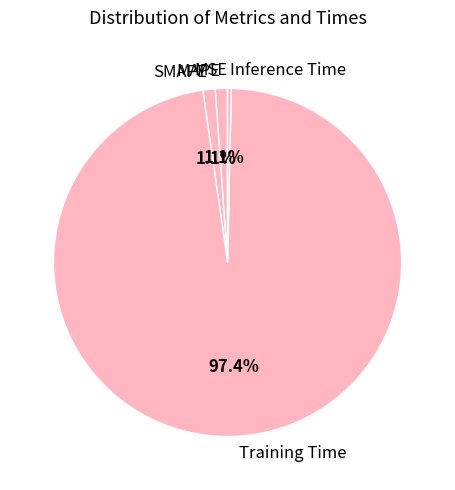

Which category has the biggest portion of the pie?

Training Time